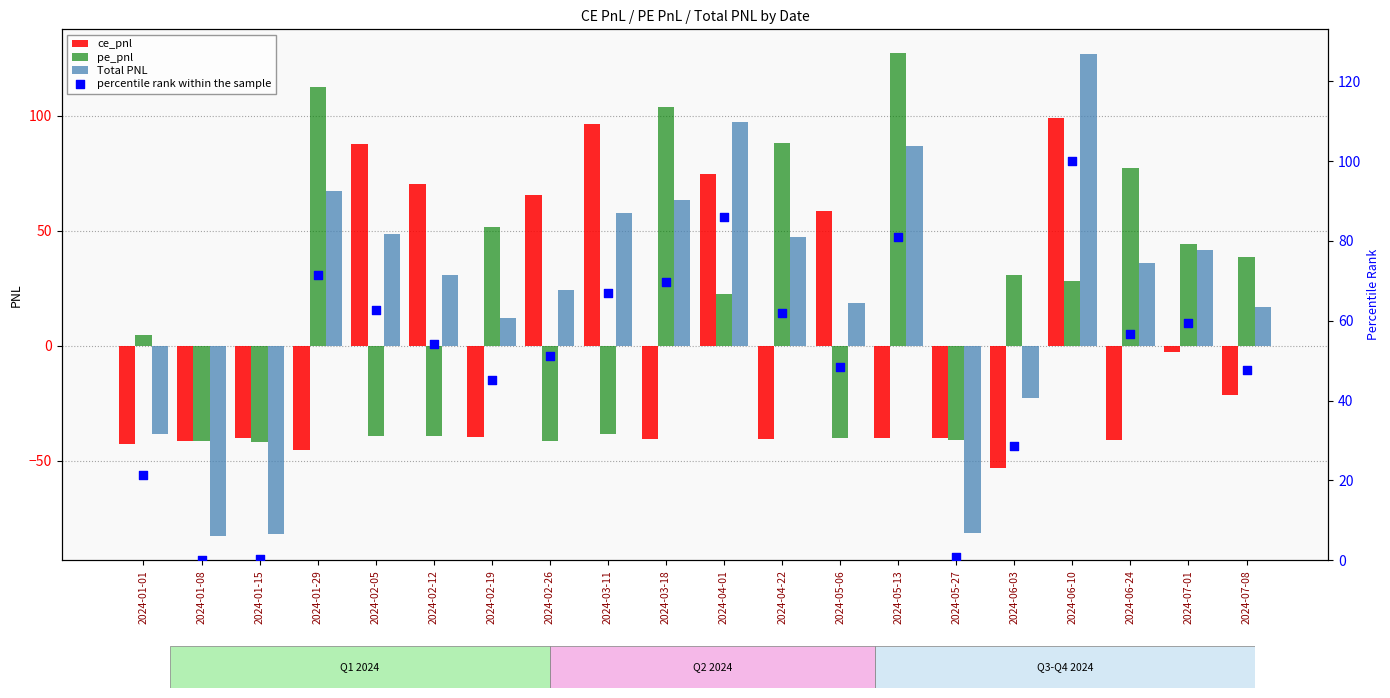

Which series has the largest Y range (max minus min)?

Total PNL